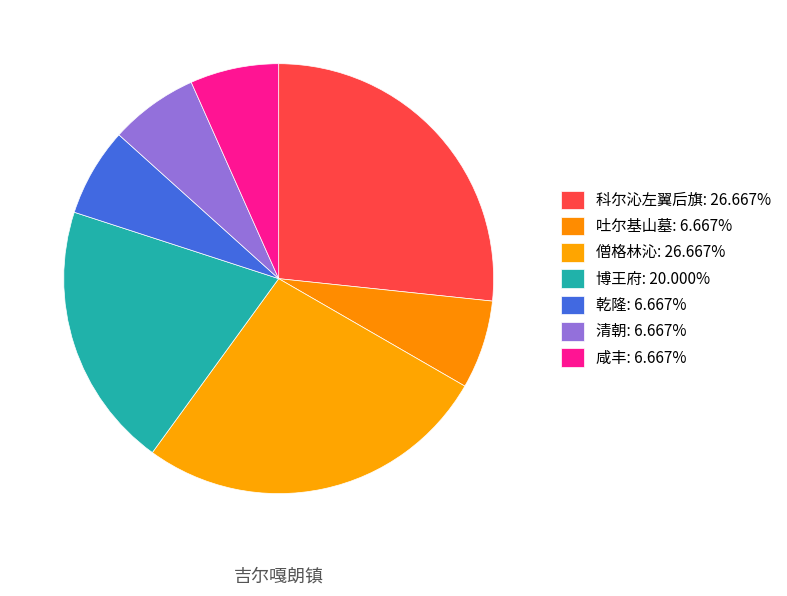

Which has a higher value, 僧格林沁 or 咸丰?

僧格林沁